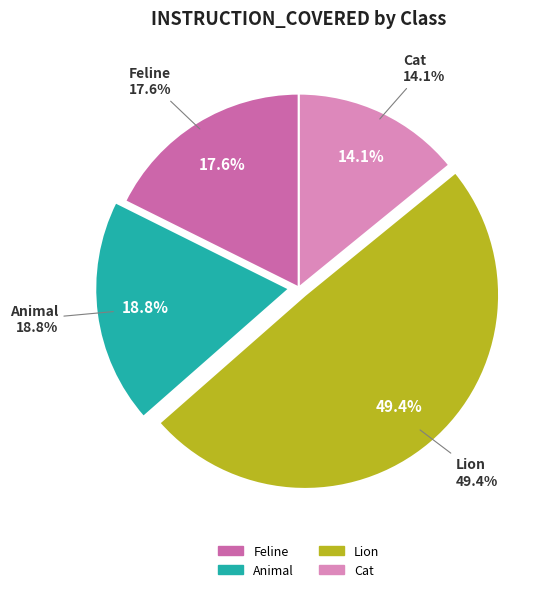

Count the number of slices in the pie.

4